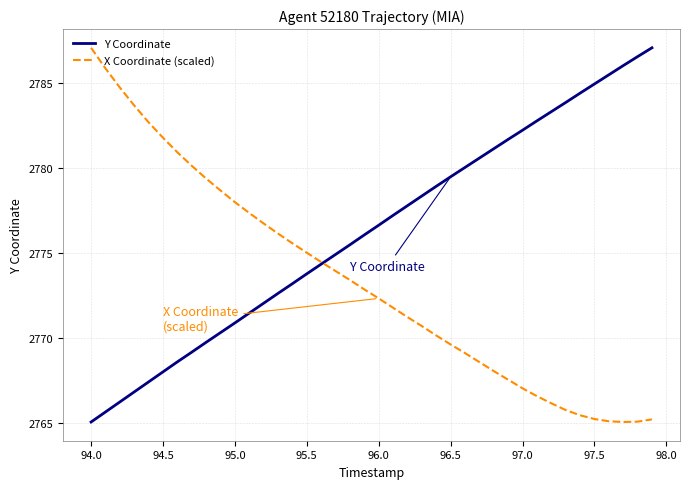

What are all the series names shown in the legend?

Y Coordinate, X Coordinate (scaled)